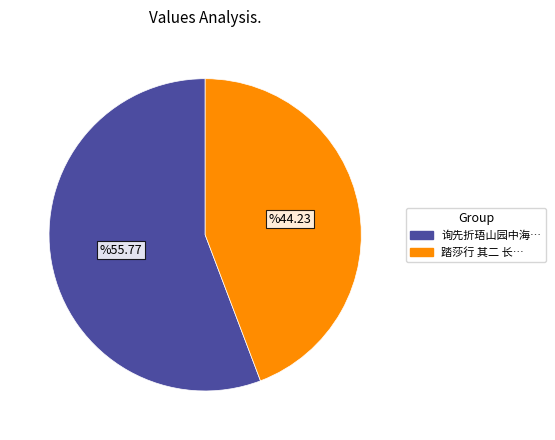

Does any single category account for the majority?

Yes